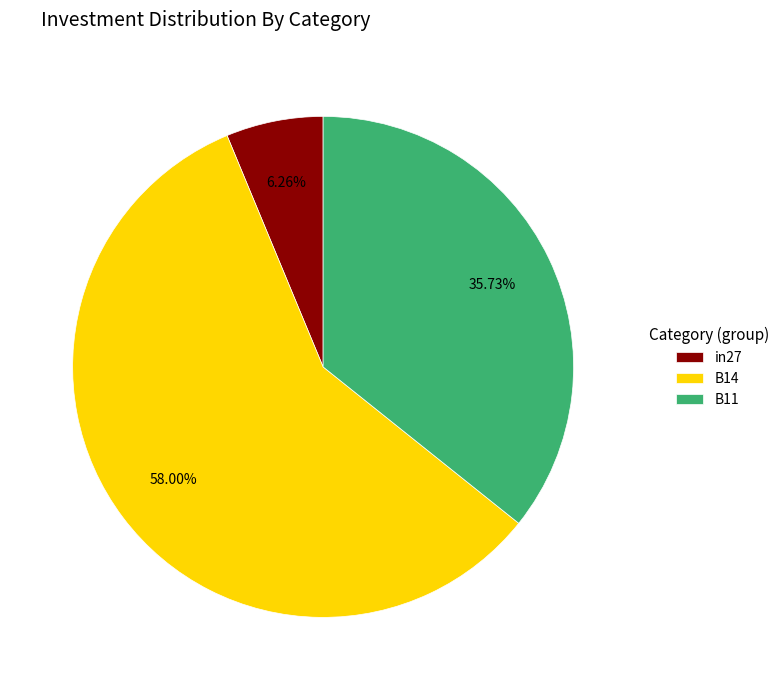

To the nearest percent, what is the difference between the largest and smallest slice percentages?

52%